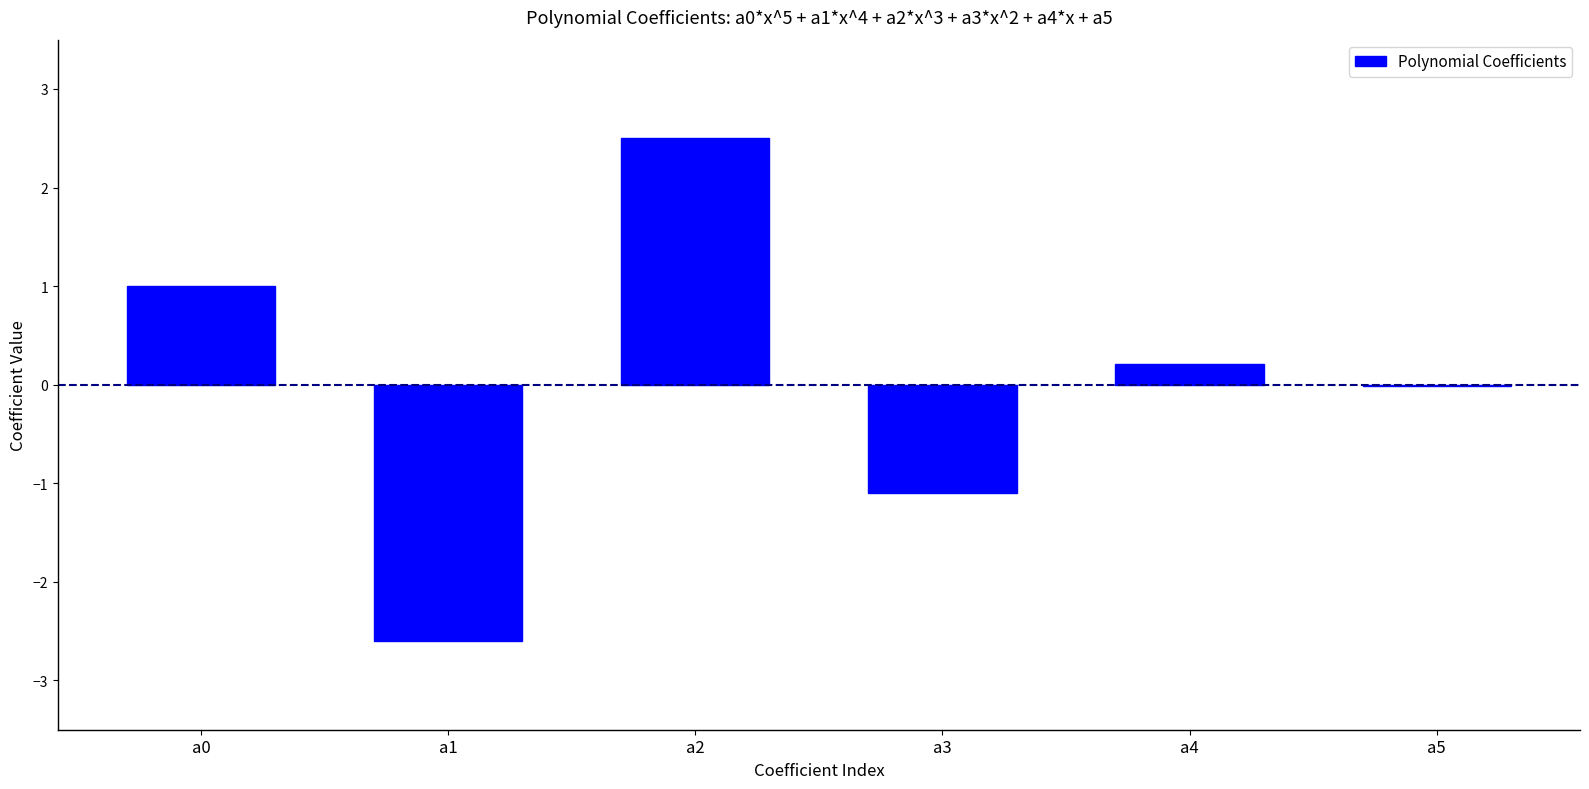

Which label corresponds to the largest value in the chart?

a2